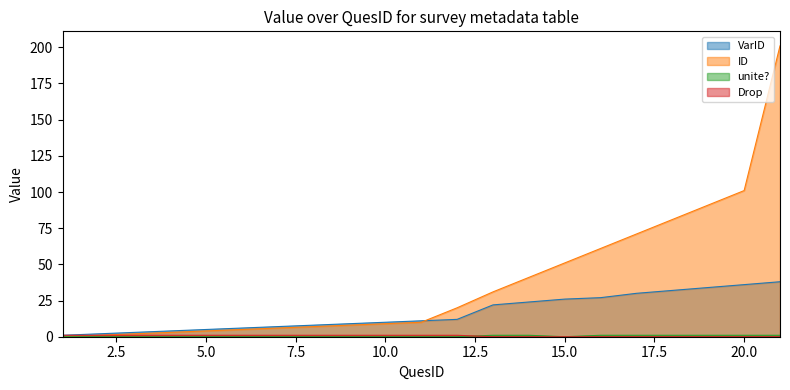

How many lines are shown in the chart?

4